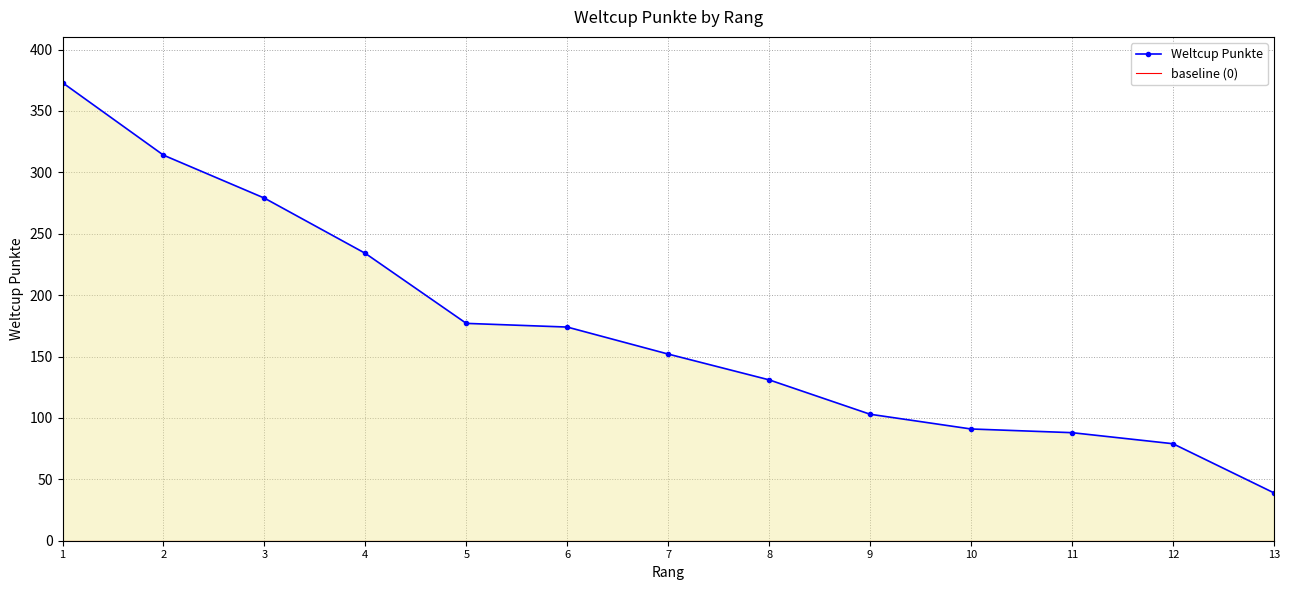

How many lines are shown in the chart?

2